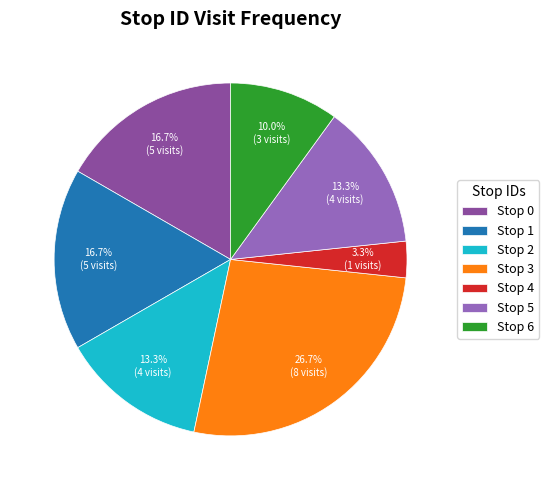

Between Stop 3 and Stop 2, which is larger?

Stop 3